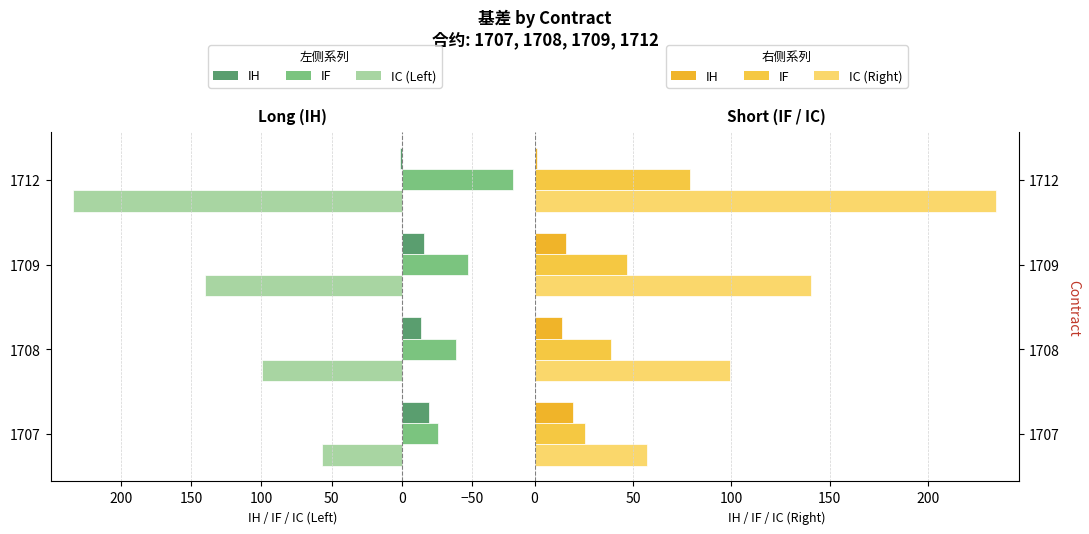

How many groups of bars are there?

4